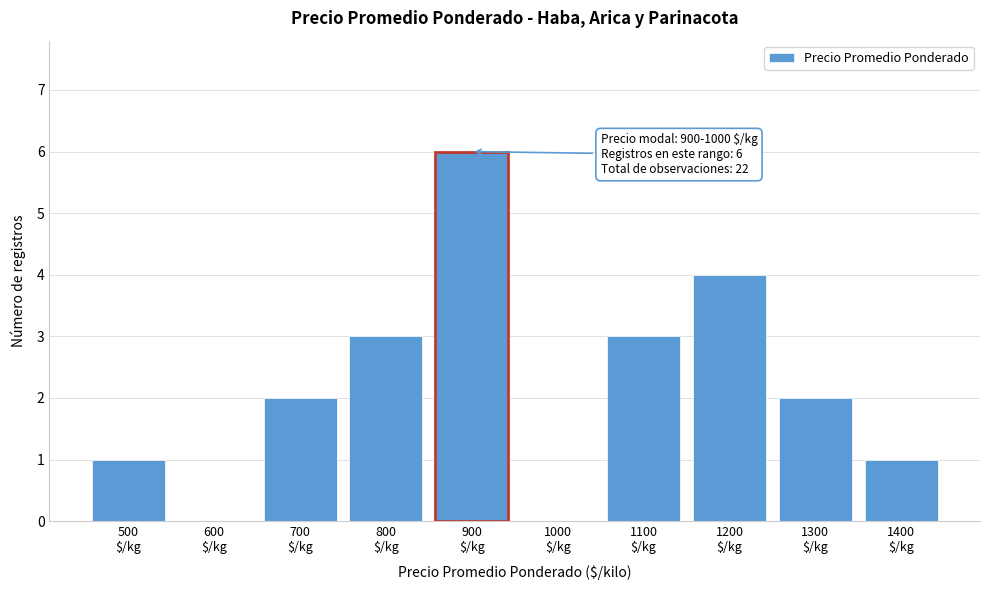

What is the maximum value shown in the chart?

6